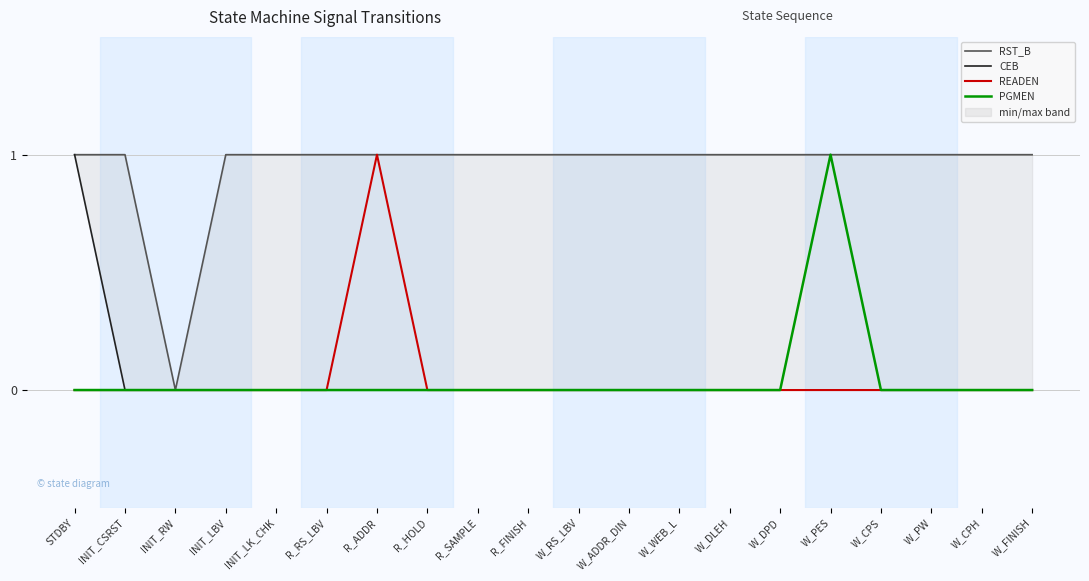

How many PGMEN values are between 0 and 1?

20